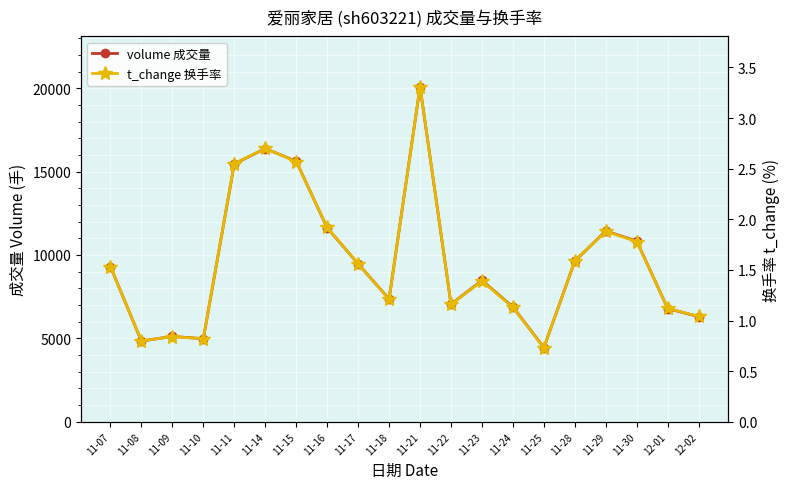

Where is the first local minimum for volume 成交量?

11-08